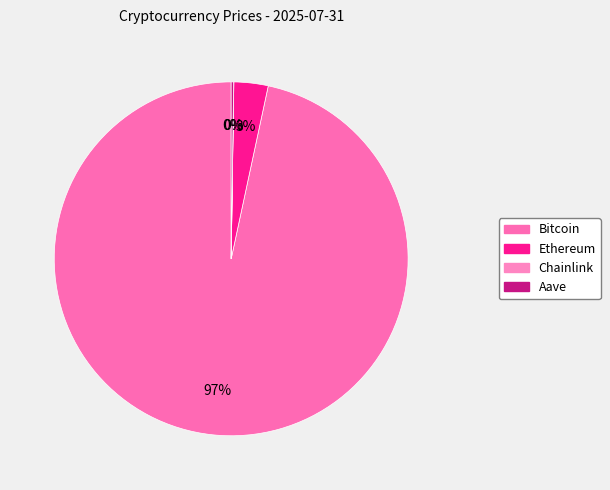

What is the change in value from Ethereum to Aave?

-3532.9